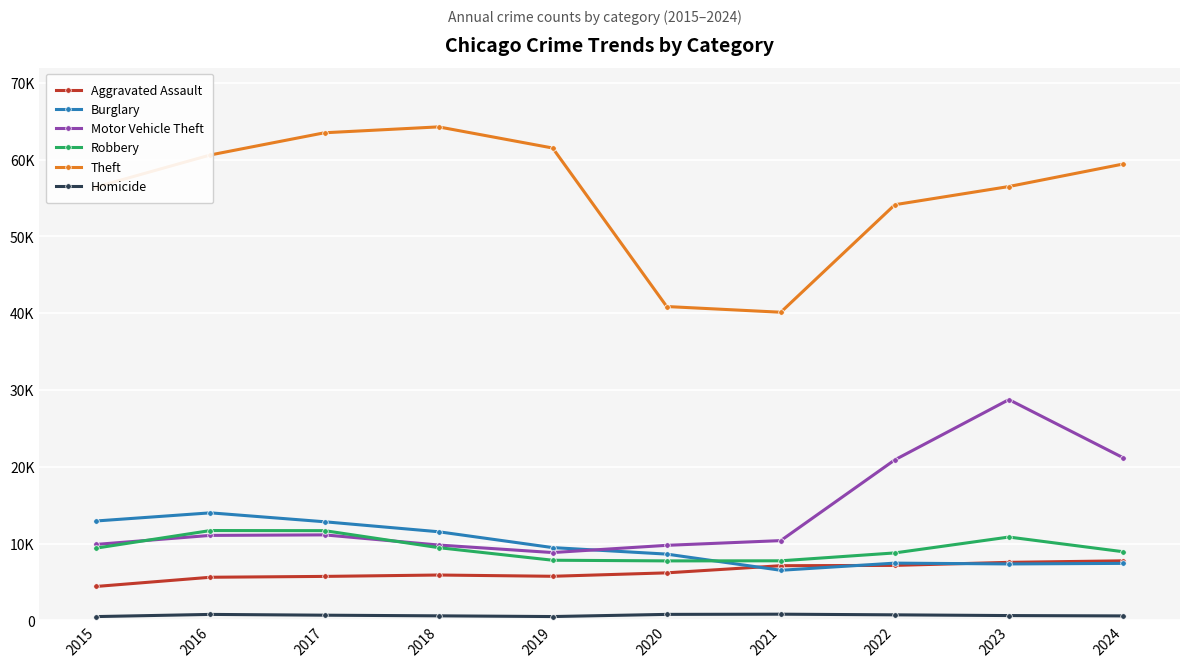

Does the chart have visible grid lines?

Yes